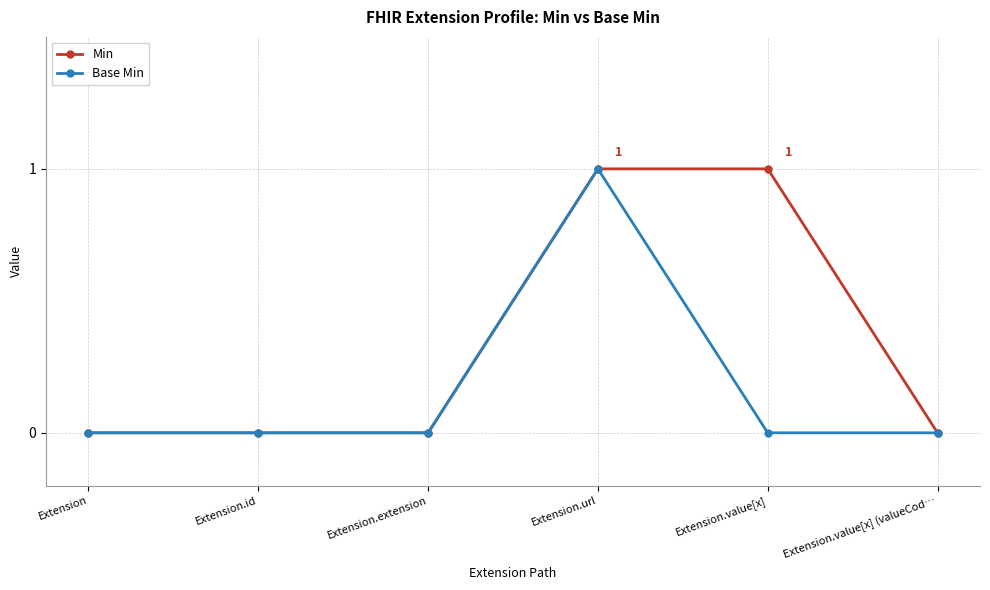

How many lines are shown in the chart?

2